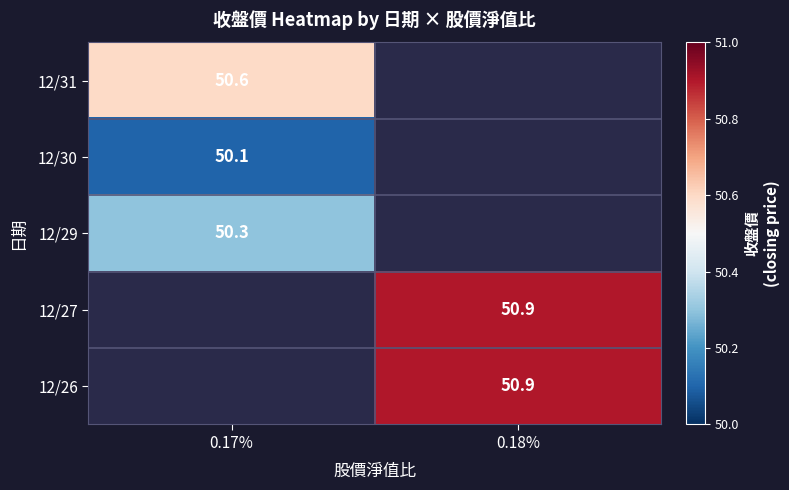

True or false: 12/26 has a value of 50.9 at 0.18%.

True